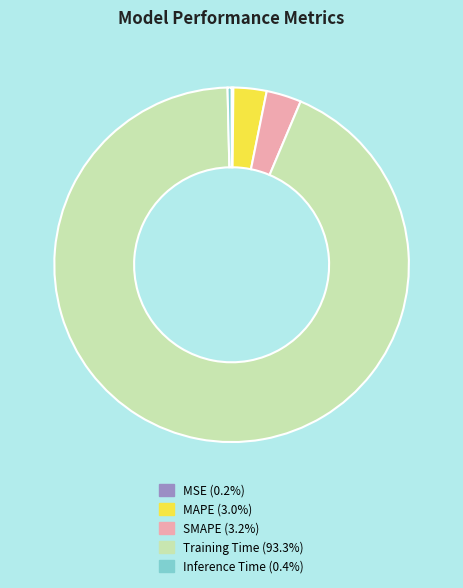

Does Inference Time (0.4%) represent more than half of the total?

No